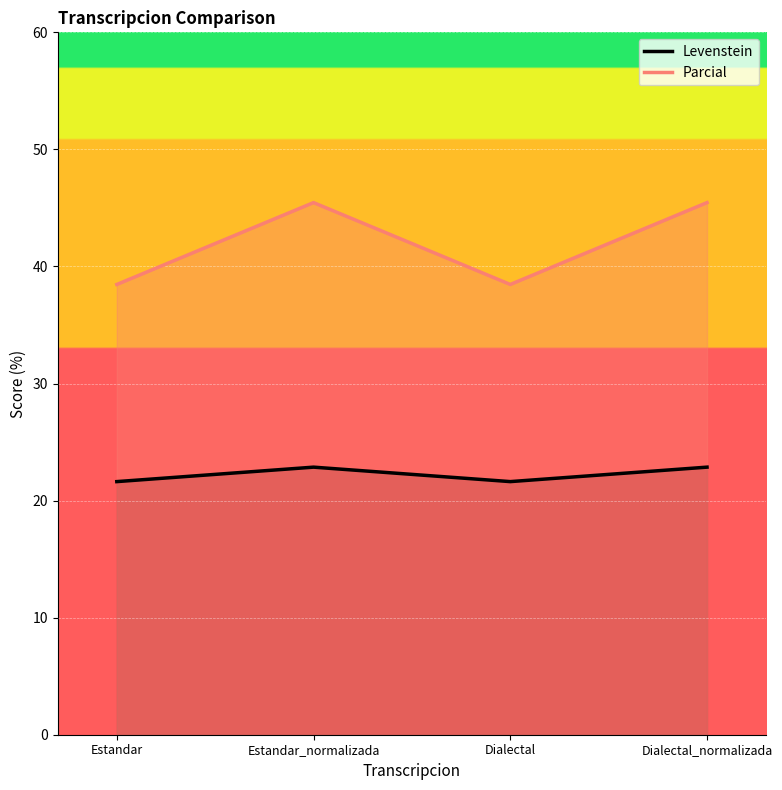

What is the lowest value of the Parcial series?

38.5